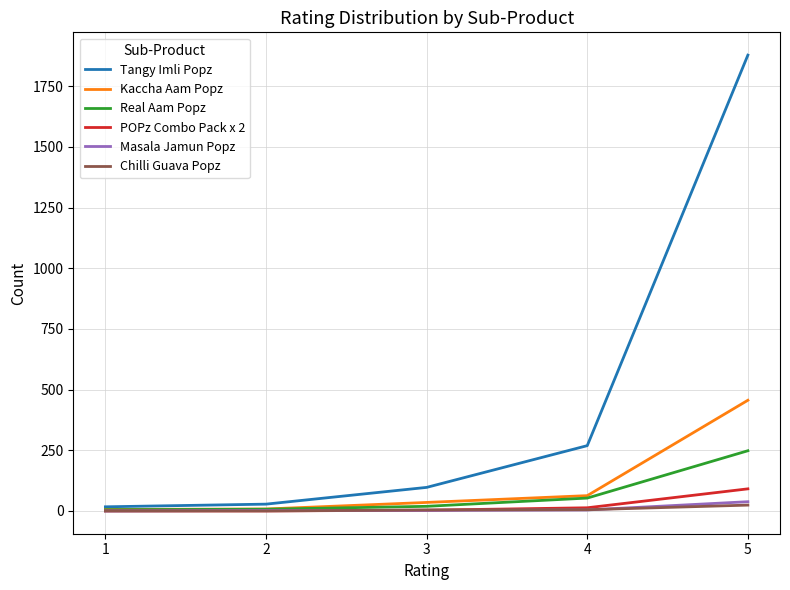

Which category has the highest value across all series?

5